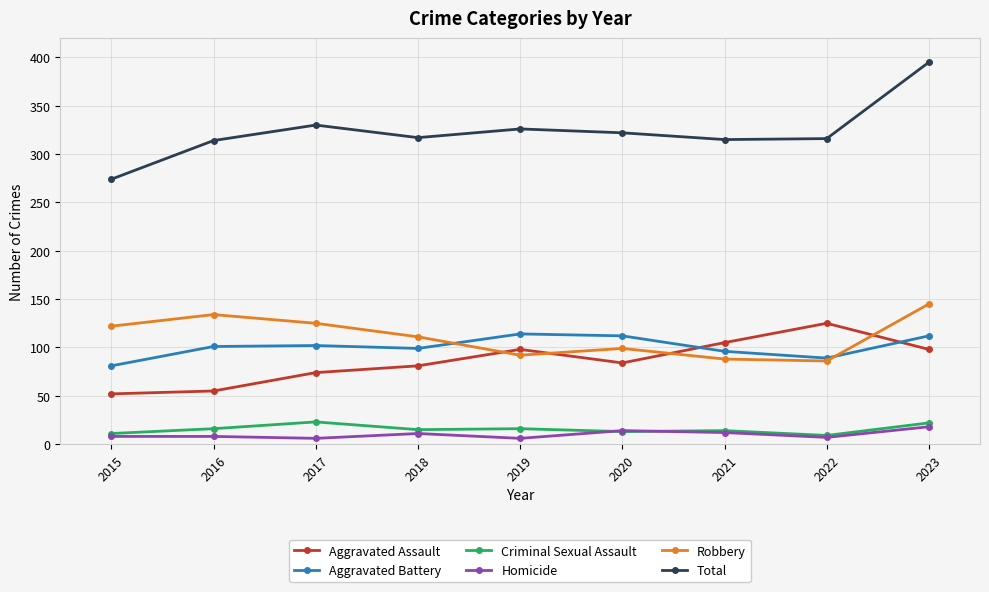

At which category is the sum across all series the highest?

2023